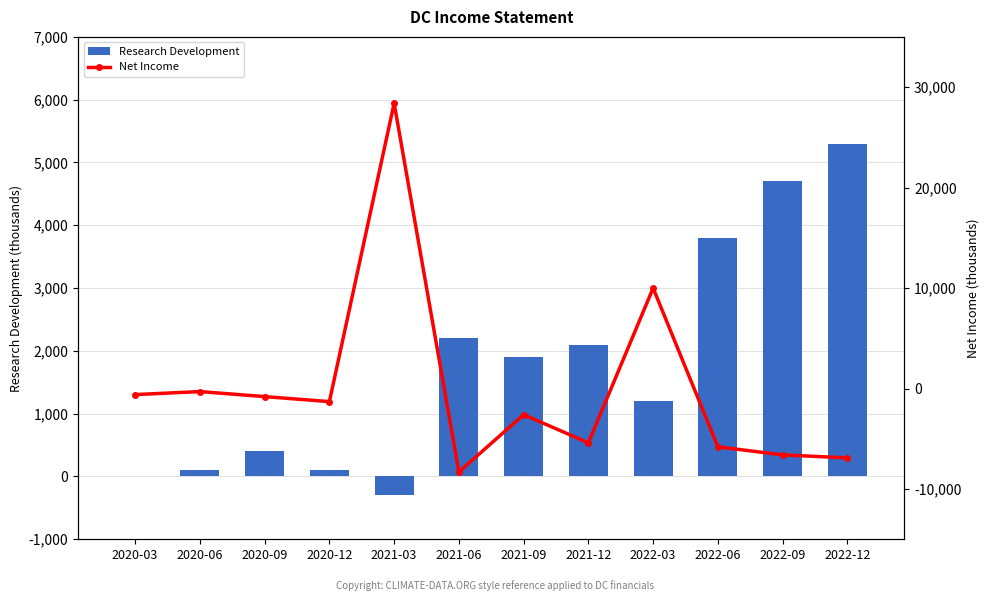

How many positive values does the Net Income series have?

2